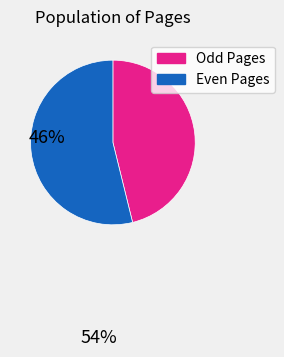

Between Odd Pages and Even Pages, which is larger?

Even Pages